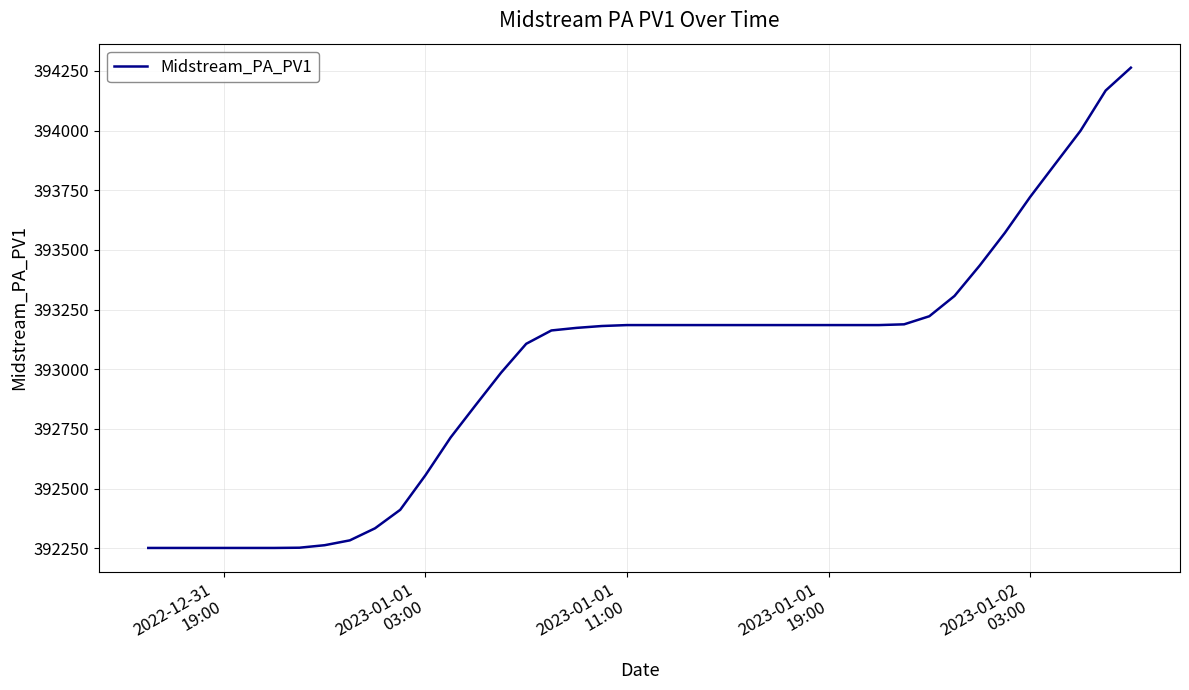

What is the difference between the second highest and minimum values?

1916.4